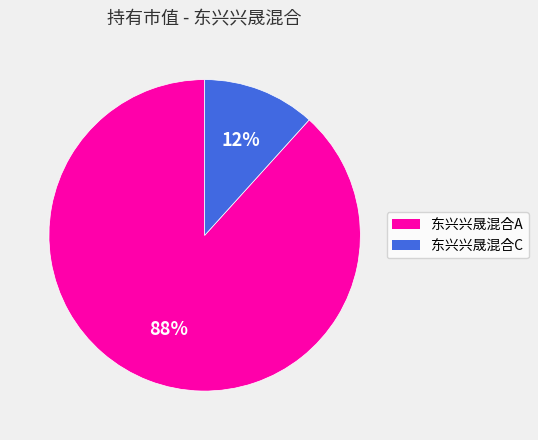

Which slice is the smallest?

东兴兴晟混合C